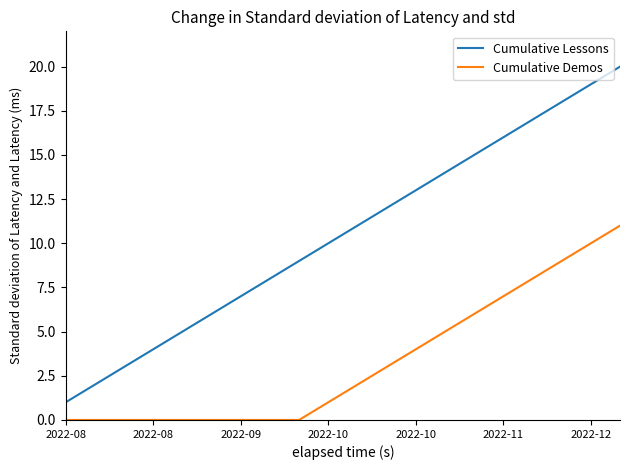

Rank the series by their maximum value, from highest to lowest.

Cumulative Lessons, Cumulative Demos